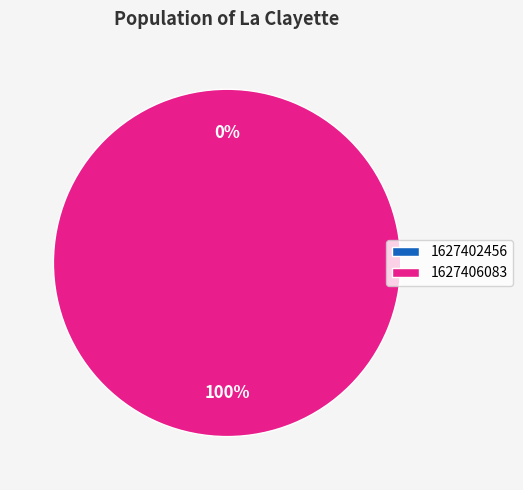

What is the majority slice?

1627406083